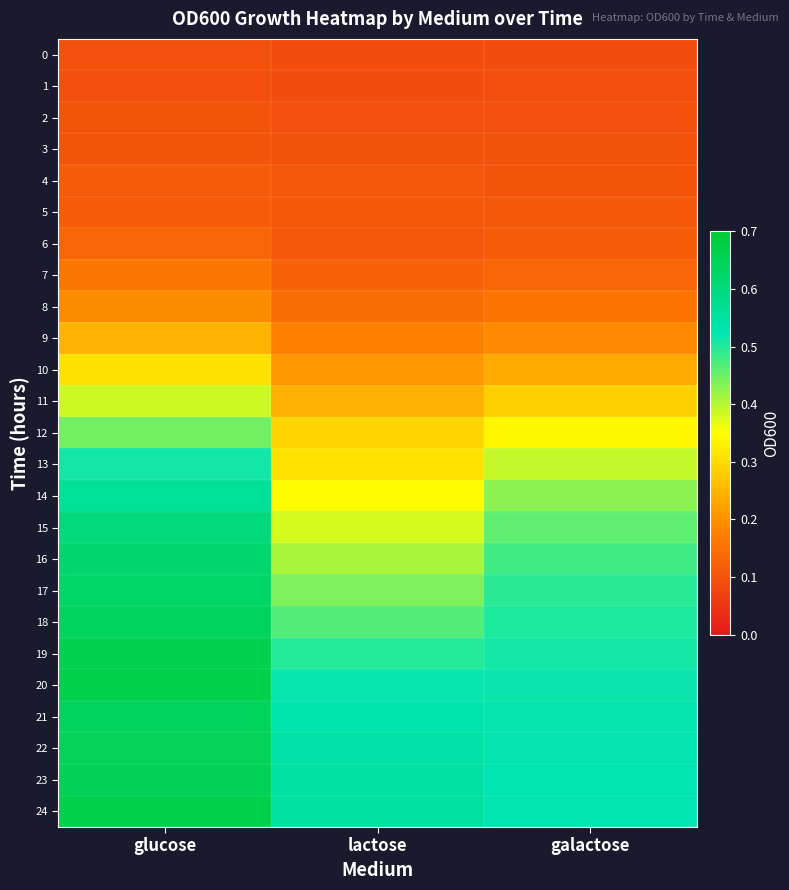

Reading left to right, transcribe all the data shown in this chart.

0: glucose=0.1	lactose=0.1	galactose=0.1
1: glucose=0.1	lactose=0.1	galactose=0.1
2: glucose=0.1	lactose=0.1	galactose=0.1
3: glucose=0.1	lactose=0.1	galactose=0.1
4: glucose=0.1	lactose=0.1	galactose=0.1
5: glucose=0.1	lactose=0.1	galactose=0.1
6: glucose=0.1	lactose=0.1	galactose=0.1
7: glucose=0.2	lactose=0.1	galactose=0.1
8: glucose=0.2	lactose=0.1	galactose=0.2
9: glucose=0.2	lactose=0.2	galactose=0.2
10: glucose=0.3	lactose=0.2	galactose=0.2
11: glucose=0.4	lactose=0.2	galactose=0.3
12: glucose=0.4	lactose=0.3	galactose=0.3
13: glucose=0.5	lactose=0.3	galactose=0.4
14: glucose=0.6	lactose=0.3	galactose=0.4
15: glucose=0.6	lactose=0.4	galactose=0.5
16: glucose=0.6	lactose=0.4	galactose=0.5
17: glucose=0.6	lactose=0.4	galactose=0.5
18: glucose=0.6	lactose=0.5	galactose=0.5
19: glucose=0.7	lactose=0.5	galactose=0.5
20: glucose=0.7	lactose=0.5	galactose=0.5
21: glucose=0.6	lactose=0.5	galactose=0.5
22: glucose=0.6	lactose=0.5	galactose=0.5
23: glucose=0.7	lactose=0.5	galactose=0.5
24: glucose=0.7	lactose=0.6	galactose=0.5